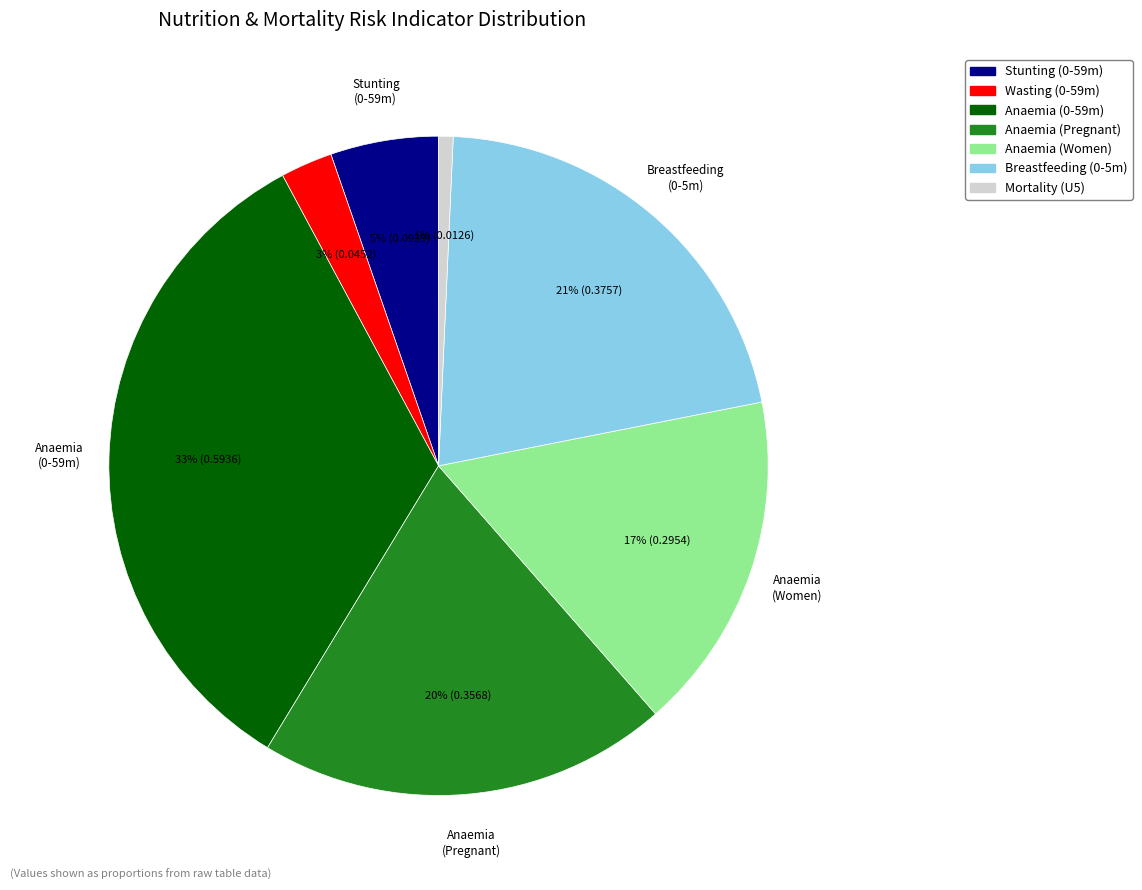

To the nearest percent, what is the average slice percentage?

14%